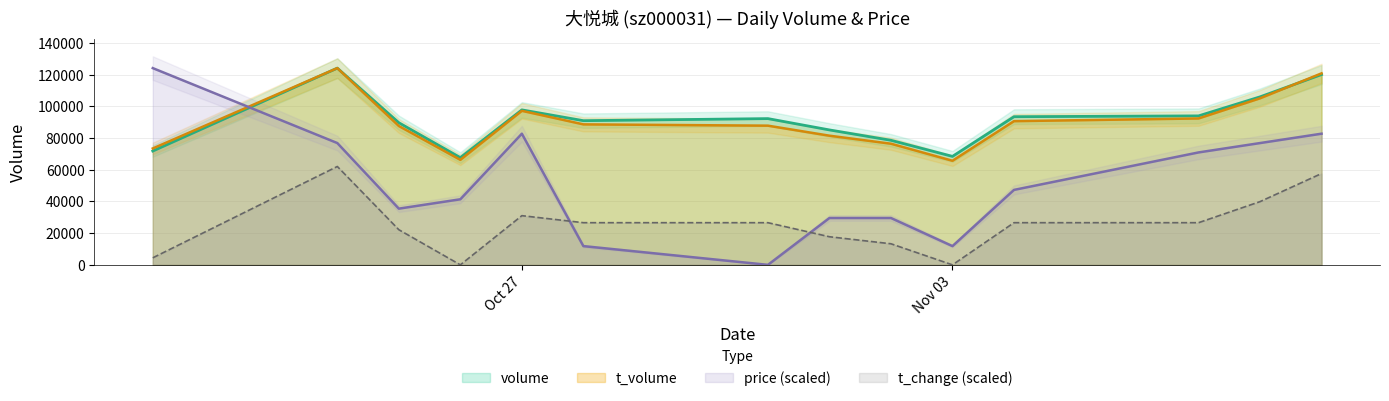

How many times do t_change (scaled) and price (scaled) cross each other?

2